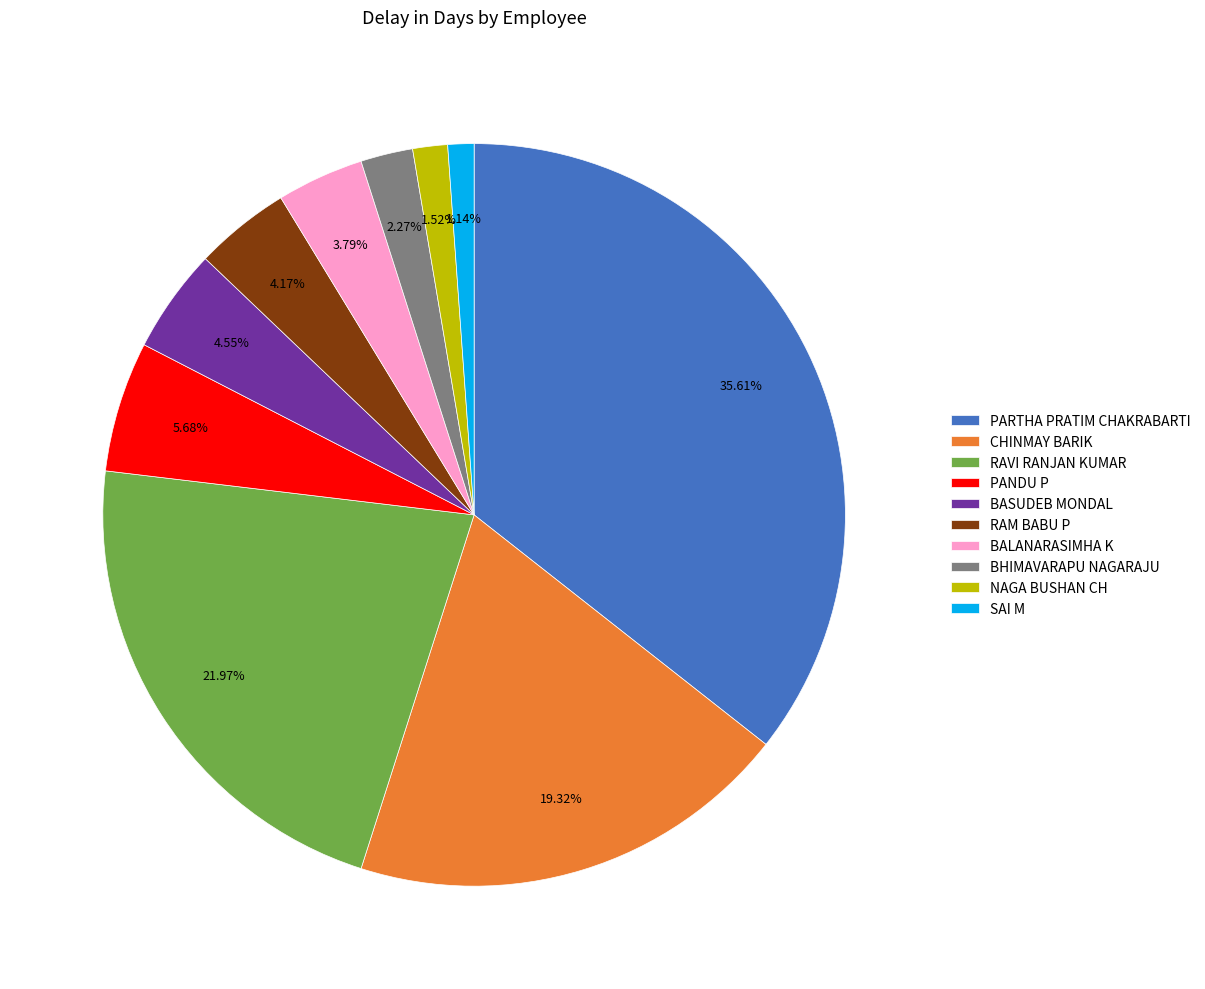

How many slices are in this pie chart?

10